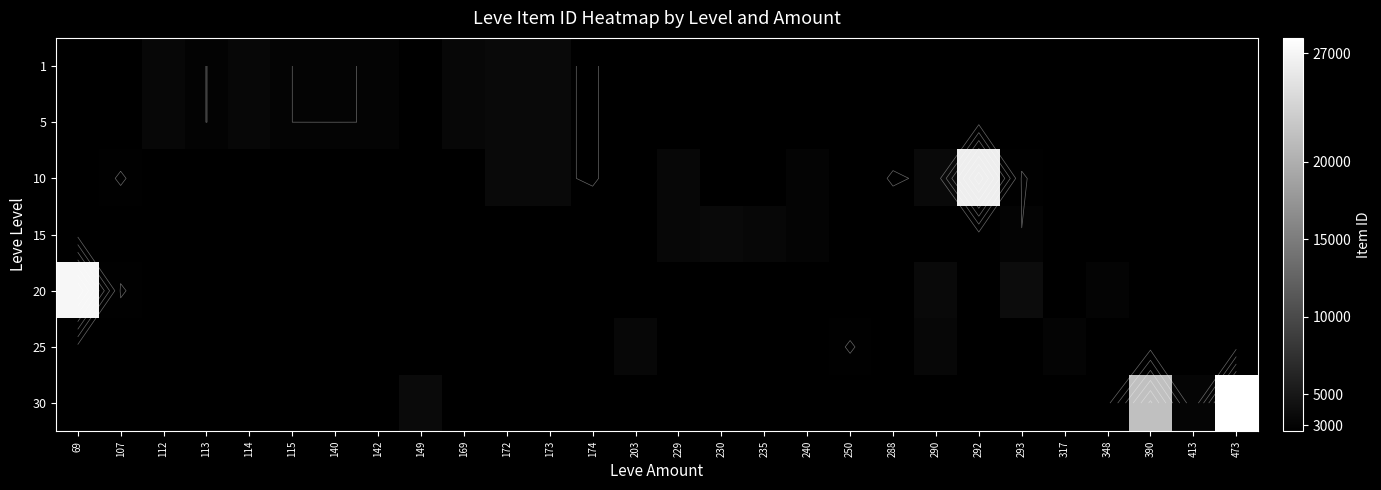

How many distinct data groups are displayed?

7